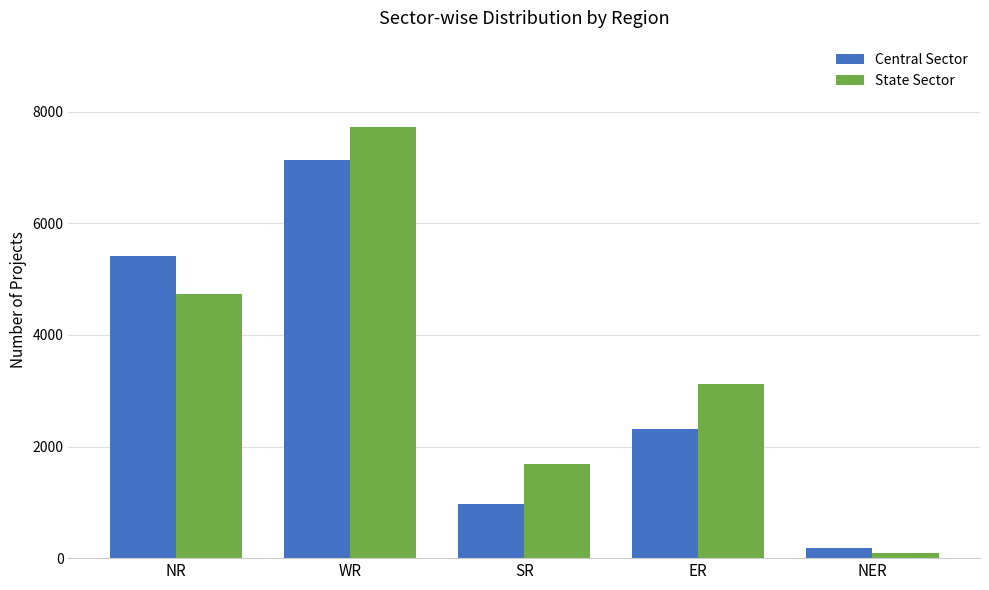

Which series has the largest total across all categories?

State Sector